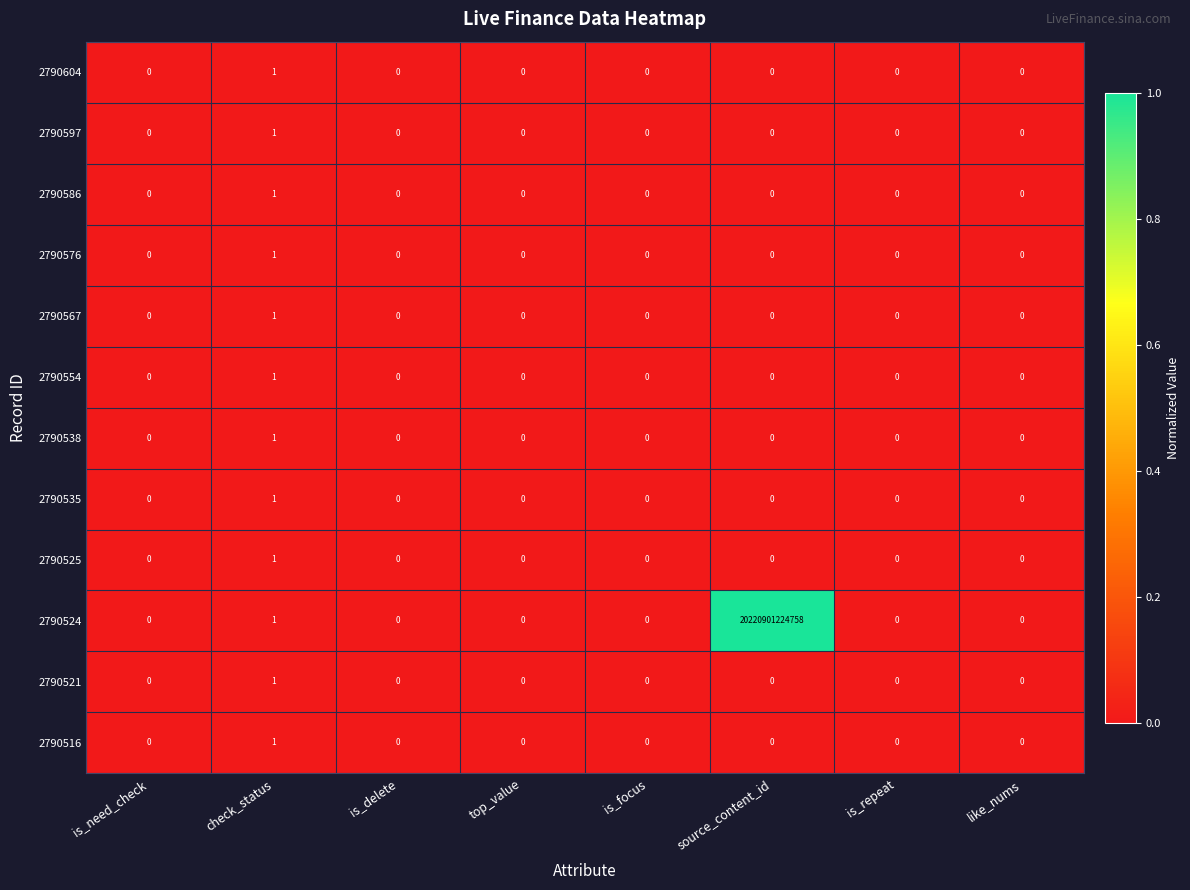

Between source_content_id and like_nums, which series saw the biggest shift?

2790524